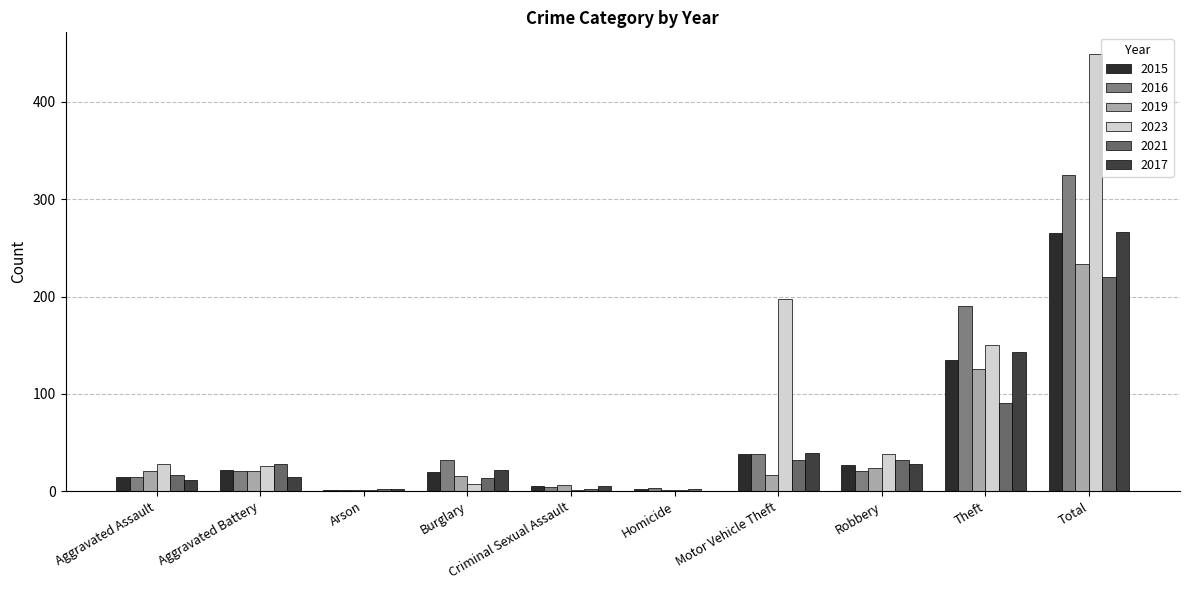

What is the highest value of the 2021 series?

220